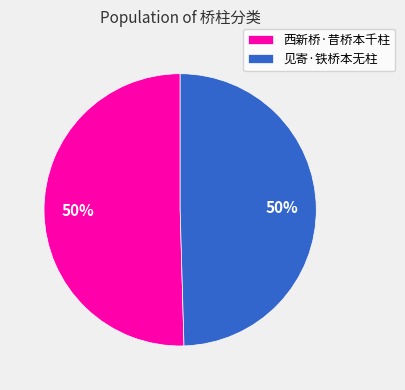

What is the ratio of the value at 西新桥·昔桥本千柱 to the value at 见寄·铁桥本无柱?

1.0